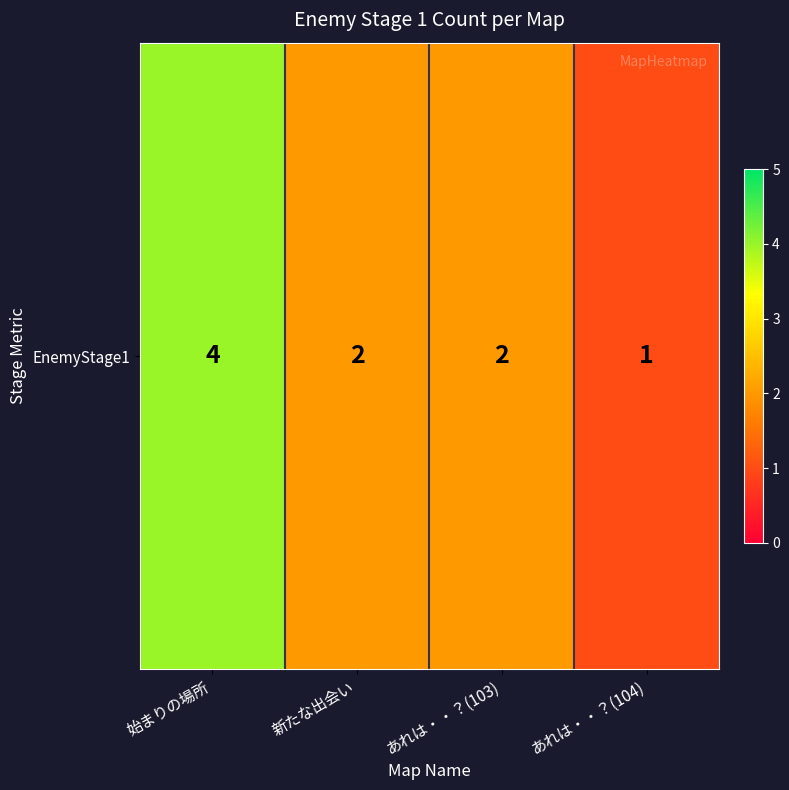

What is the change in value from 新たな出会い to あれは・・？(104)?

-1